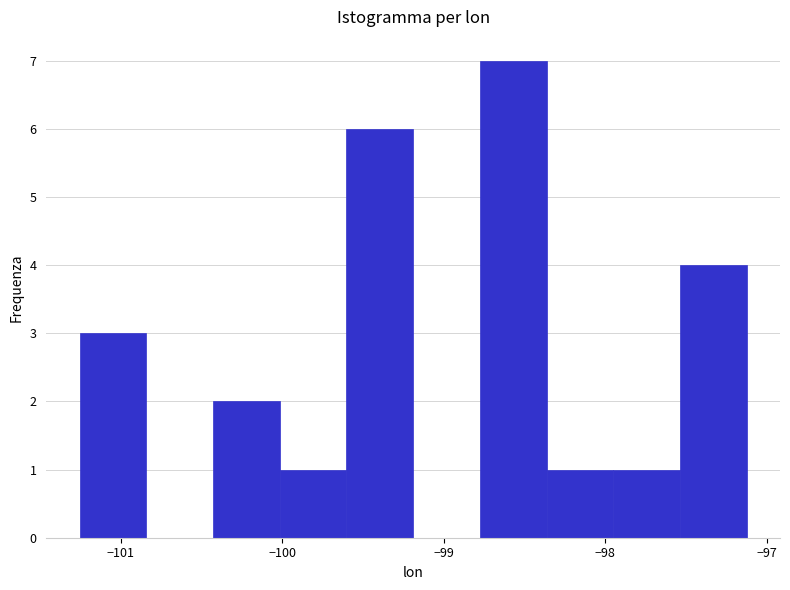

How tall is the bar that spans -98.8 to -98.4 on the x-axis? Neither the bar edges nor the heights are printed on the chart, so give them approximately, as read against the axes.

7